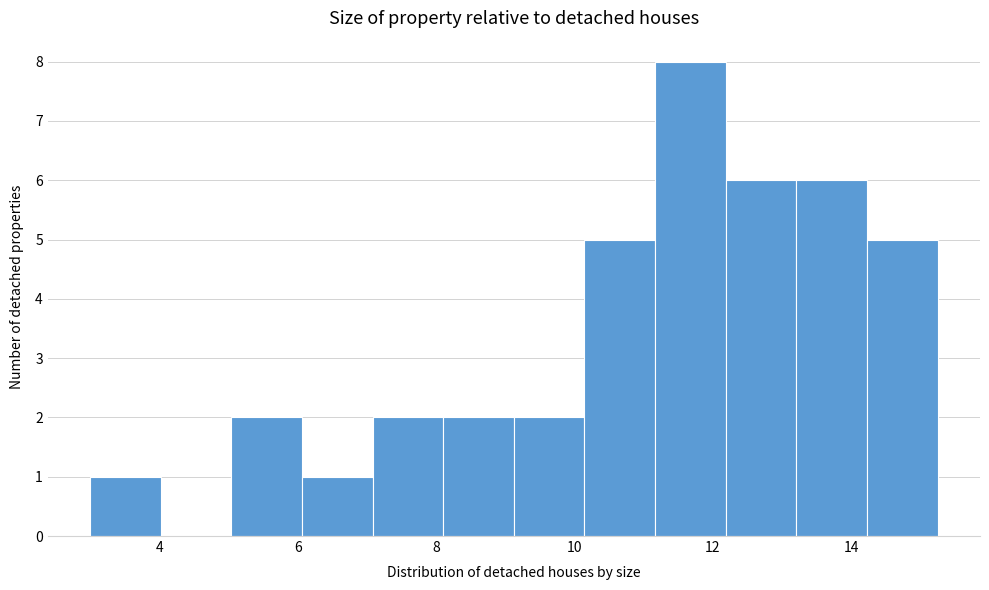

Reading left to right, transcribe this chart: for each bar, give the range it covers on the x-axis and its height. Neither the bar edges nor the heights are printed on the chart, so give them approximately, as read against the axes.

3.0 to 4.0: 1
4.0 to 5.0: 0
5.0 to 6.0: 2
6.0 to 7.0: 1
7.0 to 8.2: 2
8.2 to 9.2: 2
9.2 to 10.2: 2
10.2 to 11.2: 5
11.2 to 12.2: 8
12.2 to 13.2: 6
13.2 to 14.2: 6
14.2 to 15.2: 5